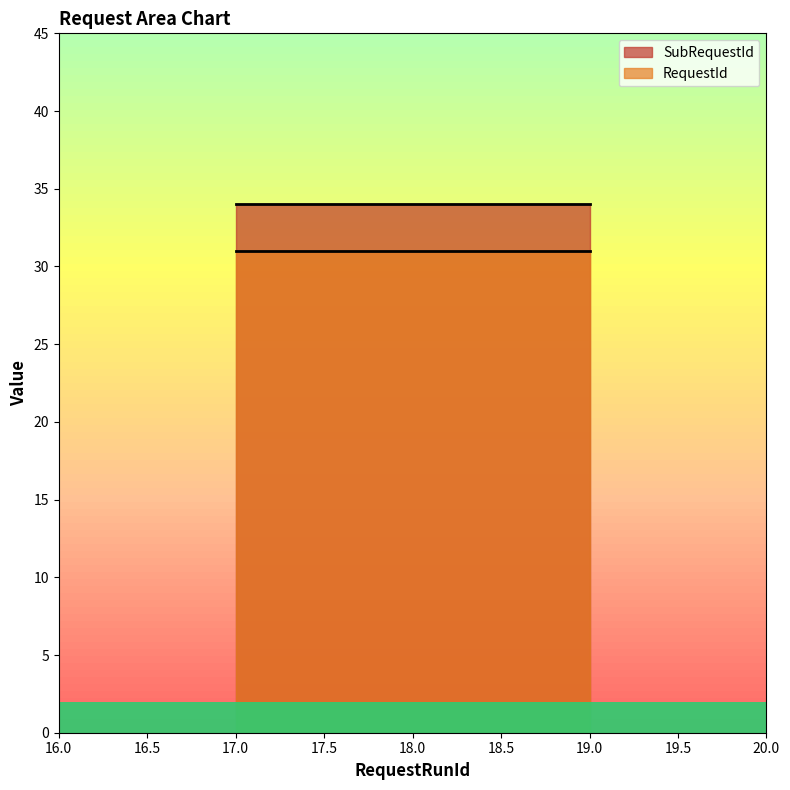

What is the total value across all series at 18?

65